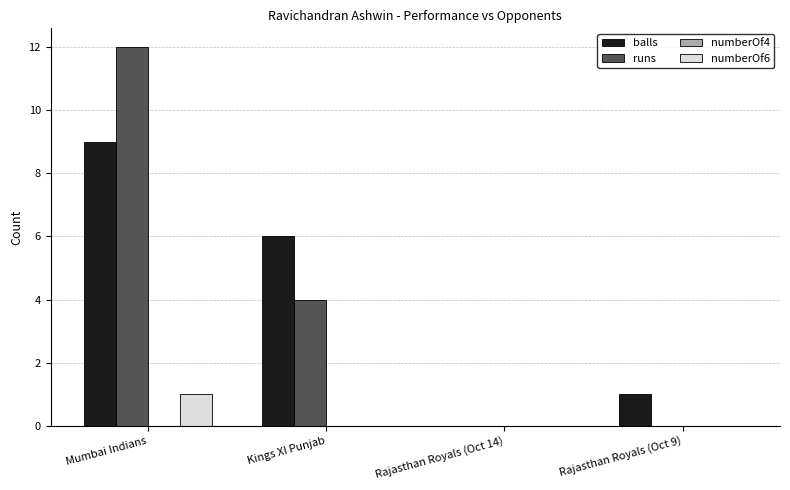

Is the value of runs at Mumbai Indians greater than the value of balls at Kings XI Punjab?

Yes